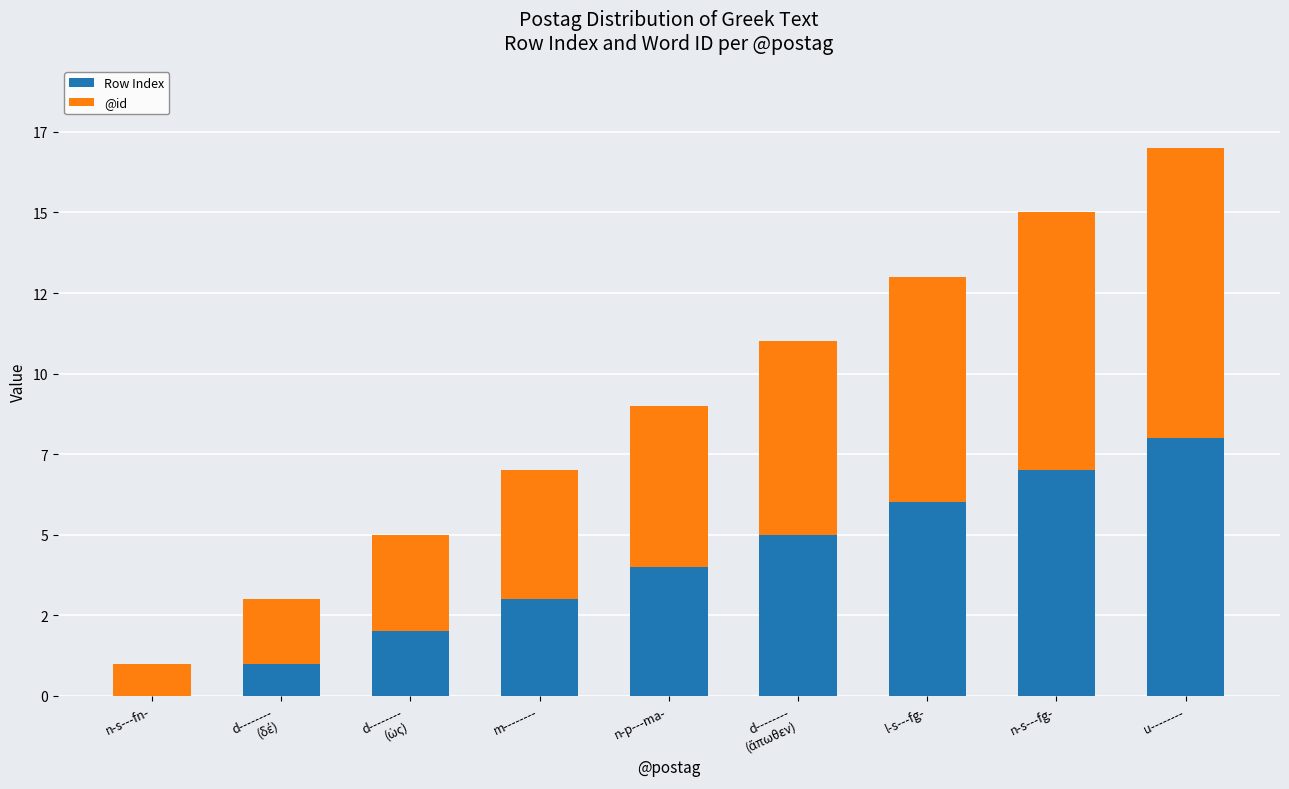

What is the sum of the Row Index values at l-s---fg- and n-s---fn-?

6